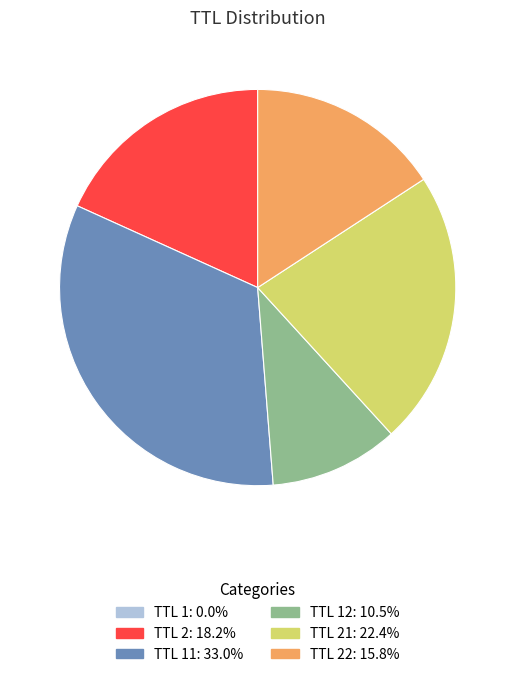

Approximately how many times larger is the value at TTL 12: 10.5% compared to TTL 2: 18.2%?

0.6